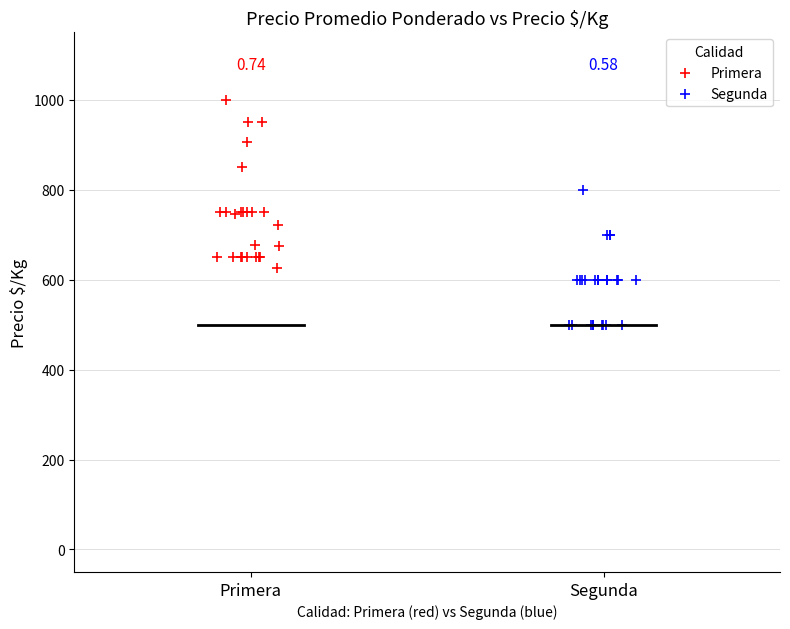

Which series contains the highest Y value?

Primera